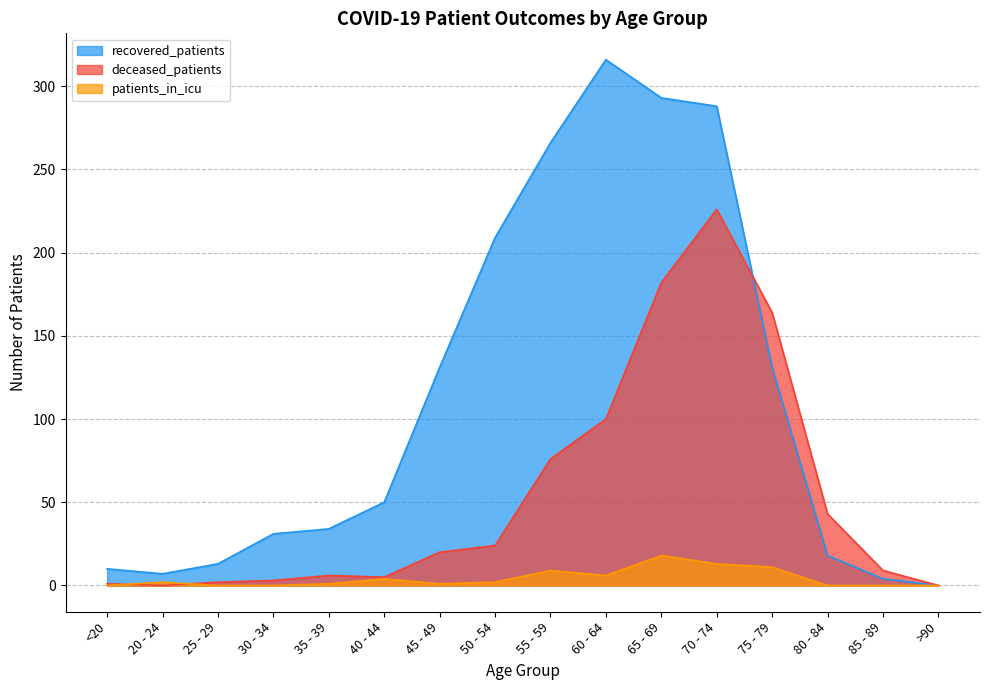

At which category is the sum across all series the highest?

70 - 74